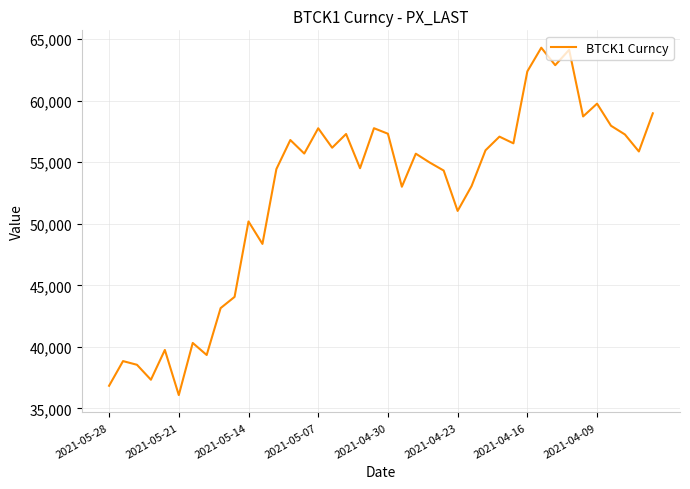

What is the maximum value shown in the chart?

64305